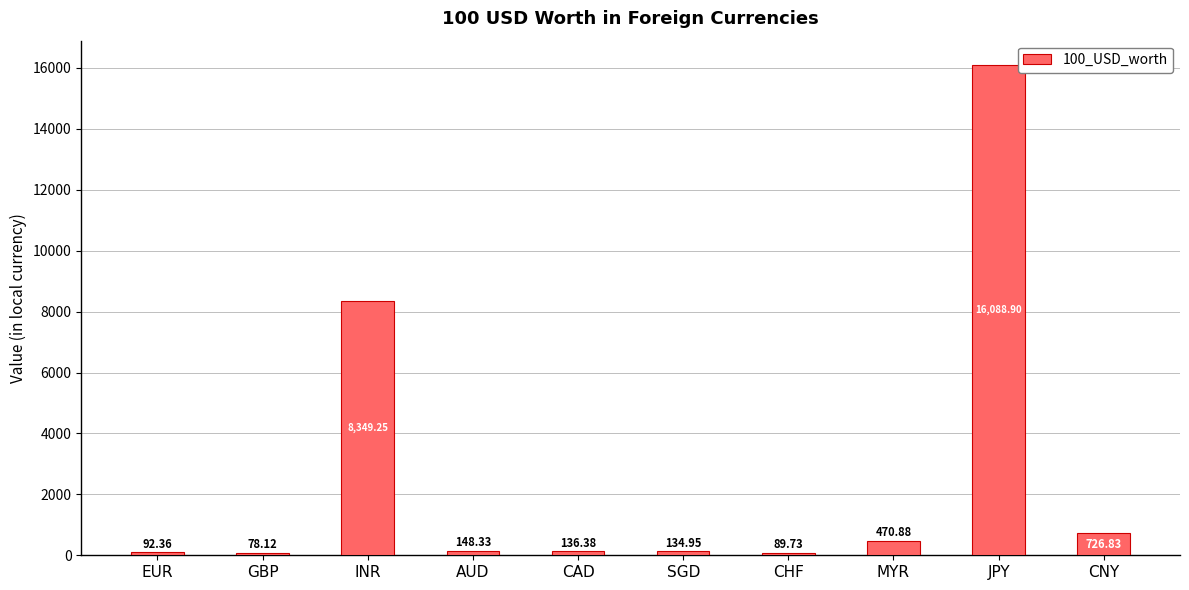

What is the change in value from EUR to GBP?

-14.2